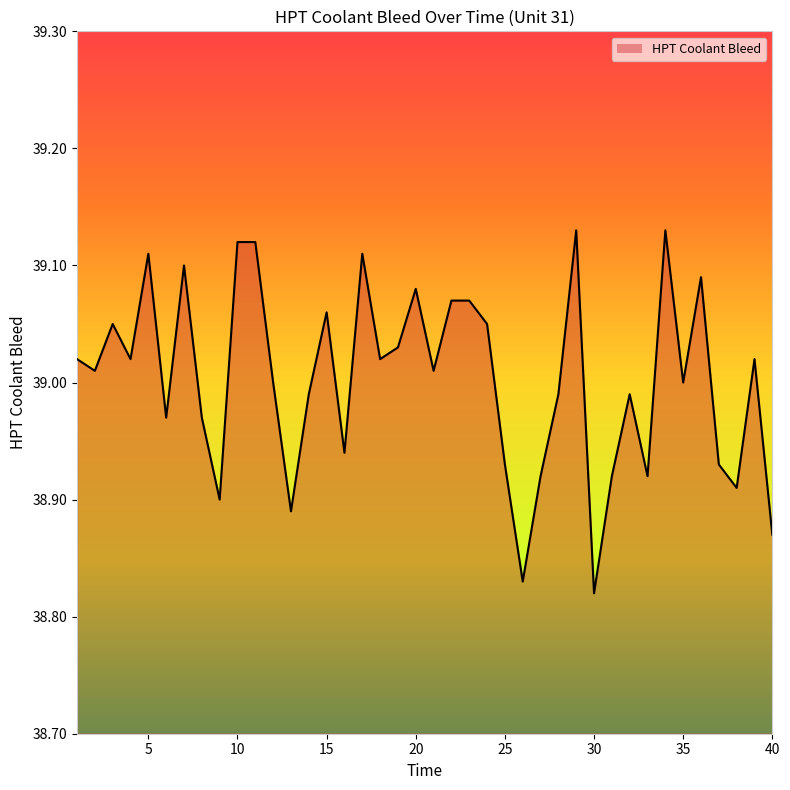

What is the difference between the maximum and minimum values?

0.3